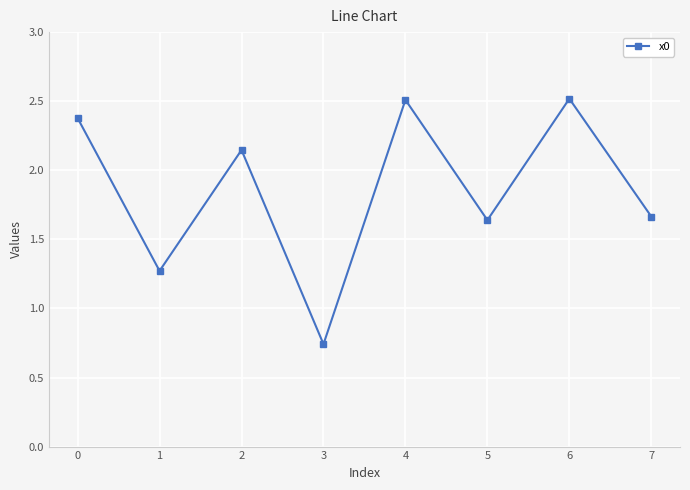

How many lines are shown in the chart?

1